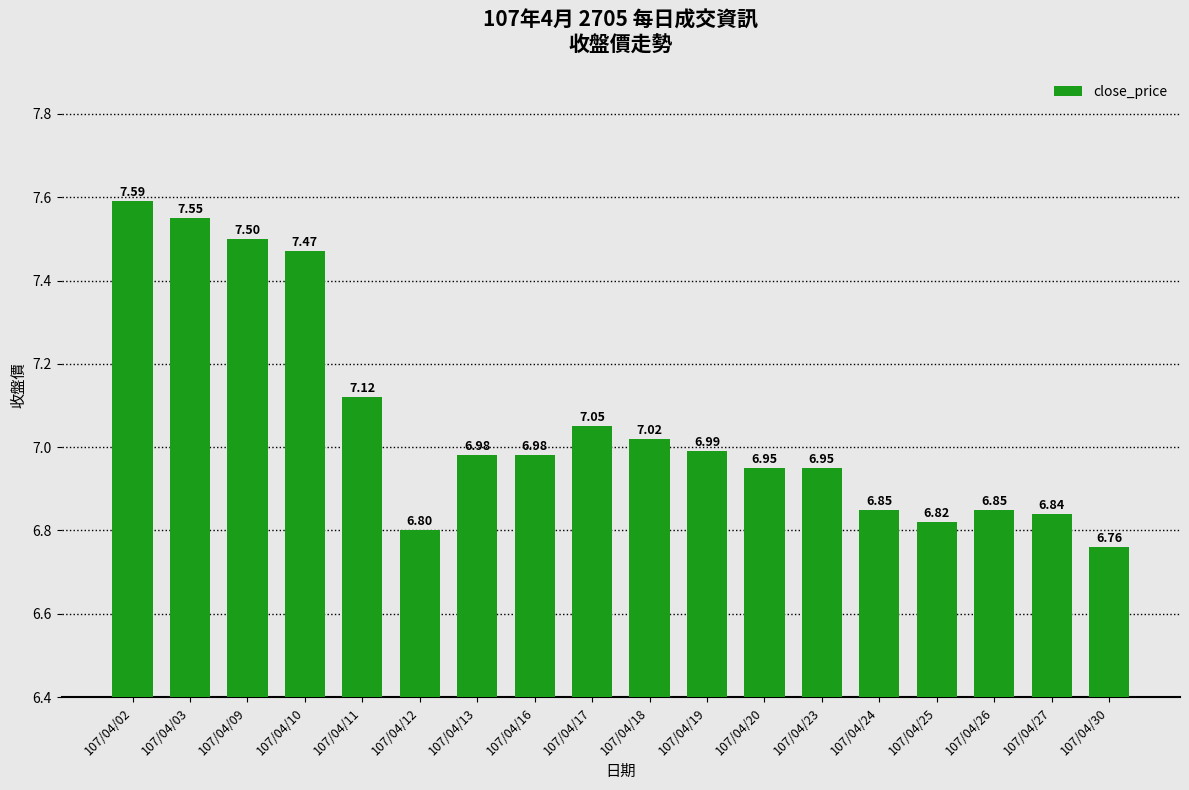

Which has a higher value, 107/04/17 or 107/04/16?

107/04/17